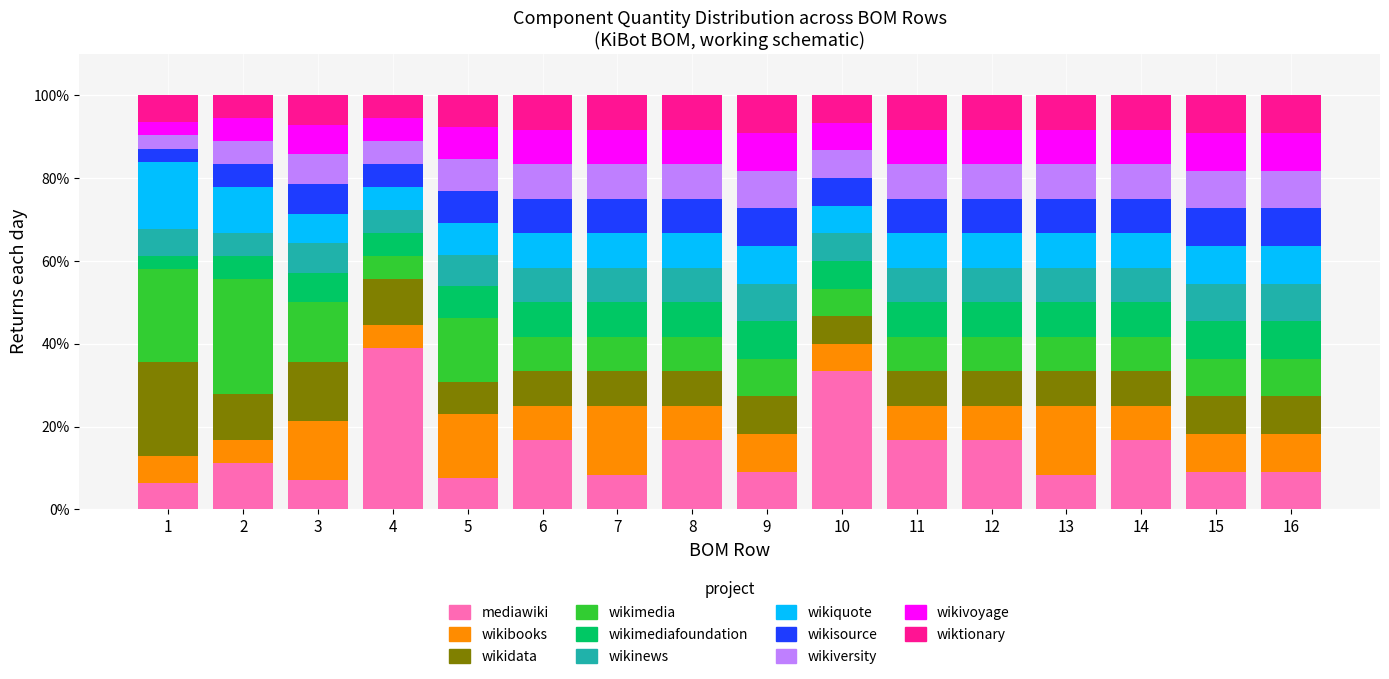

At which label does mediawiki reach its peak?

4